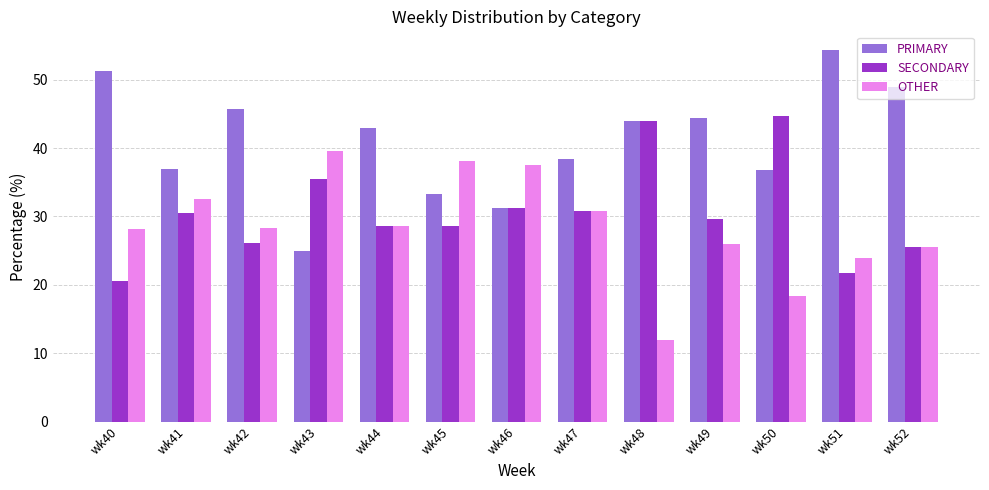

Which series has the largest range (max minus min)?

PRIMARY